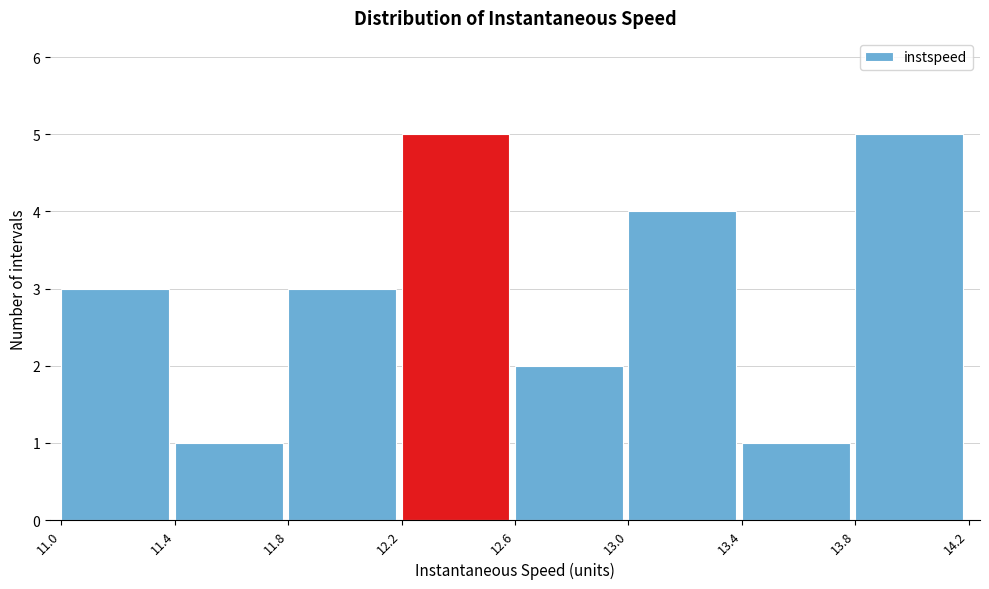

What is the height of the bar covering 13.0 to 13.4 on the x-axis? The values are not printed on the chart, so give them approximately, as read against the axis.

4